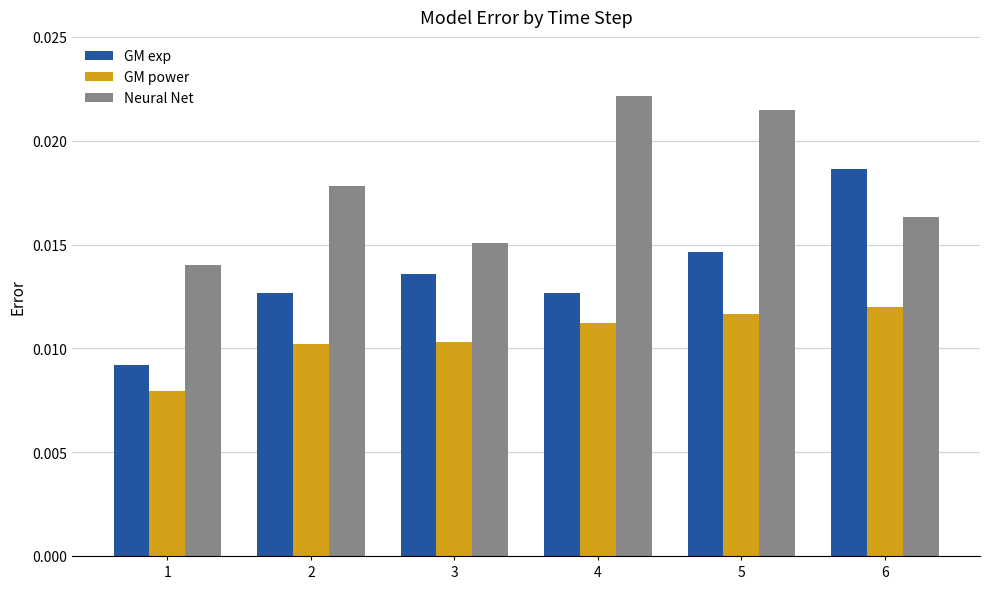

Which category has the highest value across all series?

4